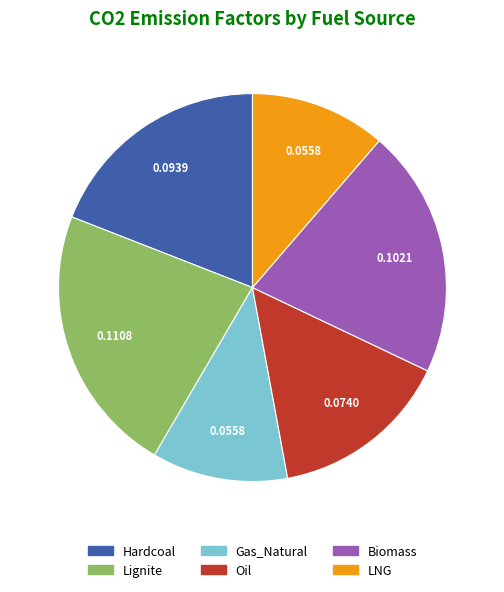

Is there a majority slice in this chart?

No